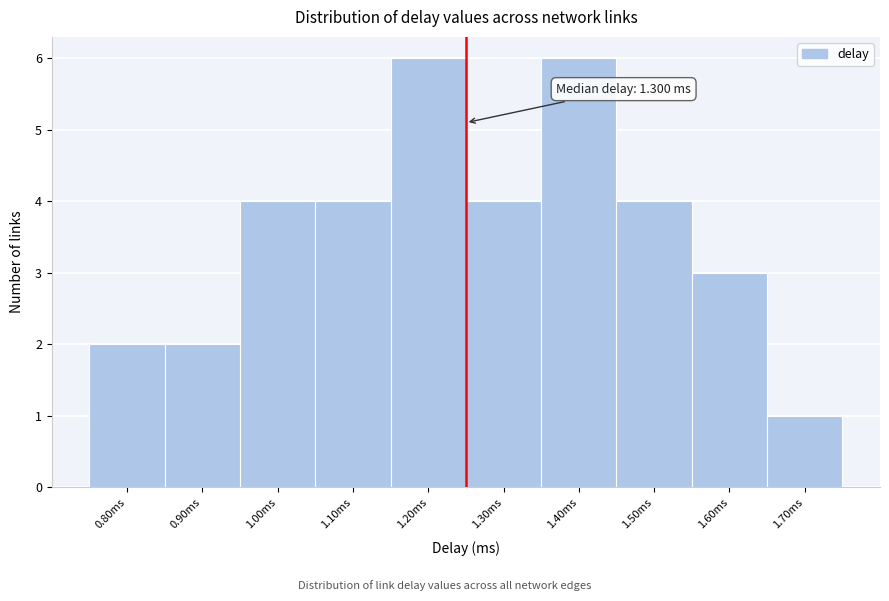

Reading left to right, what are all the values shown in this chart?

0.80ms=2	0.90ms=2	1.00ms=4	1.10ms=4	1.20ms=6	1.30ms=4	1.40ms=6	1.50ms=4	1.60ms=3	1.70ms=1